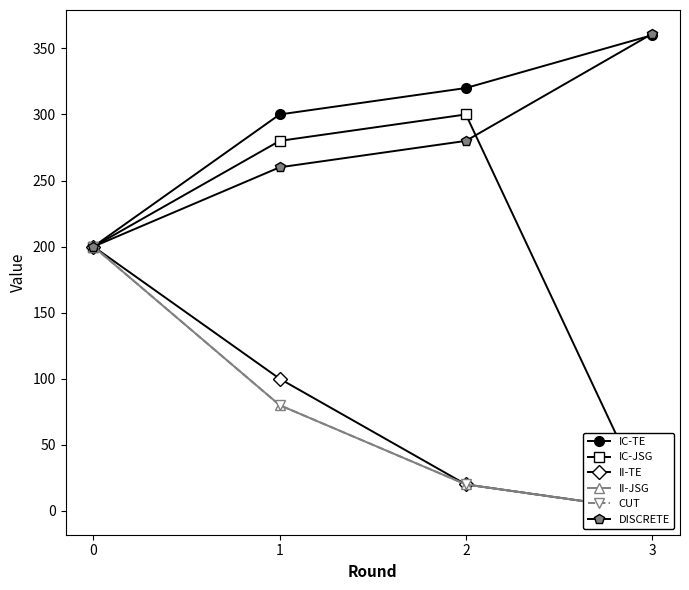

How many values in the CUT series are below 80?

2